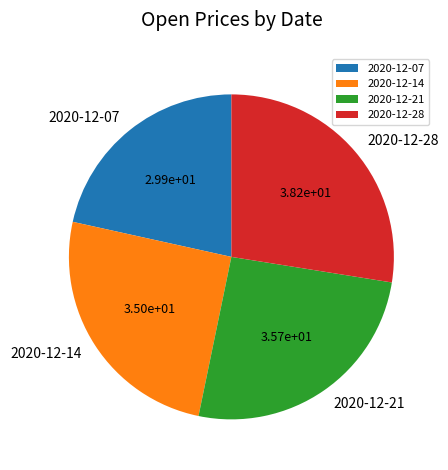

True or false: 2020-12-28 accounts for 28% of the total.

True